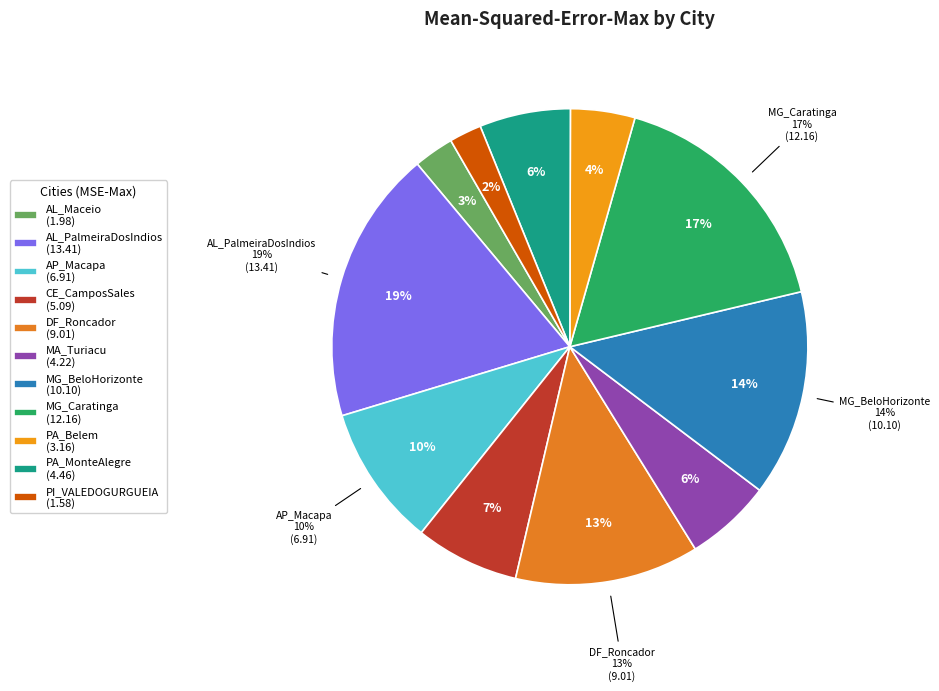

True or false: PI_VALEDOGURGUEIA accounts for 2% of the total.

True